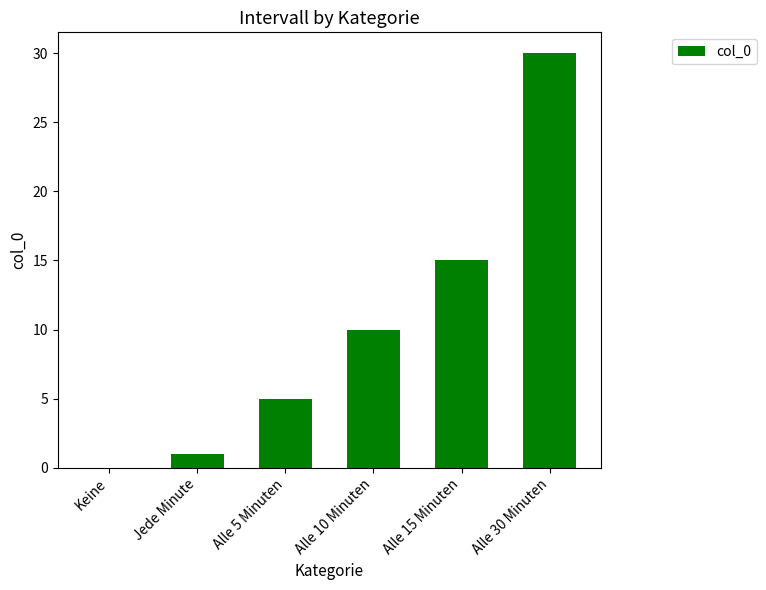

Are the bars grouped side by side (vs. stacked)?

No